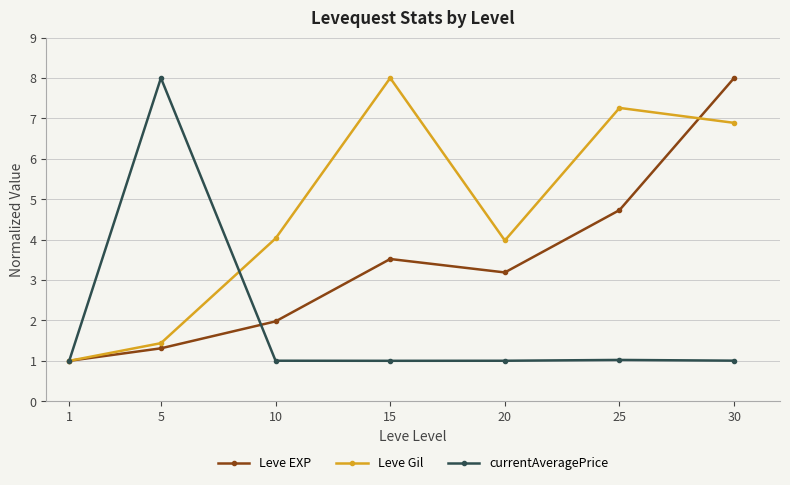

How many interior local peaks does the Leve EXP series have?

1